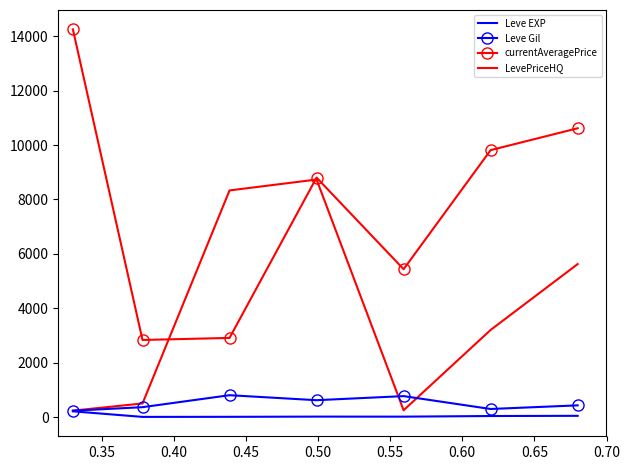

What are all the series names shown in the legend?

Leve EXP, Leve Gil, currentAveragePrice, LevePriceHQ